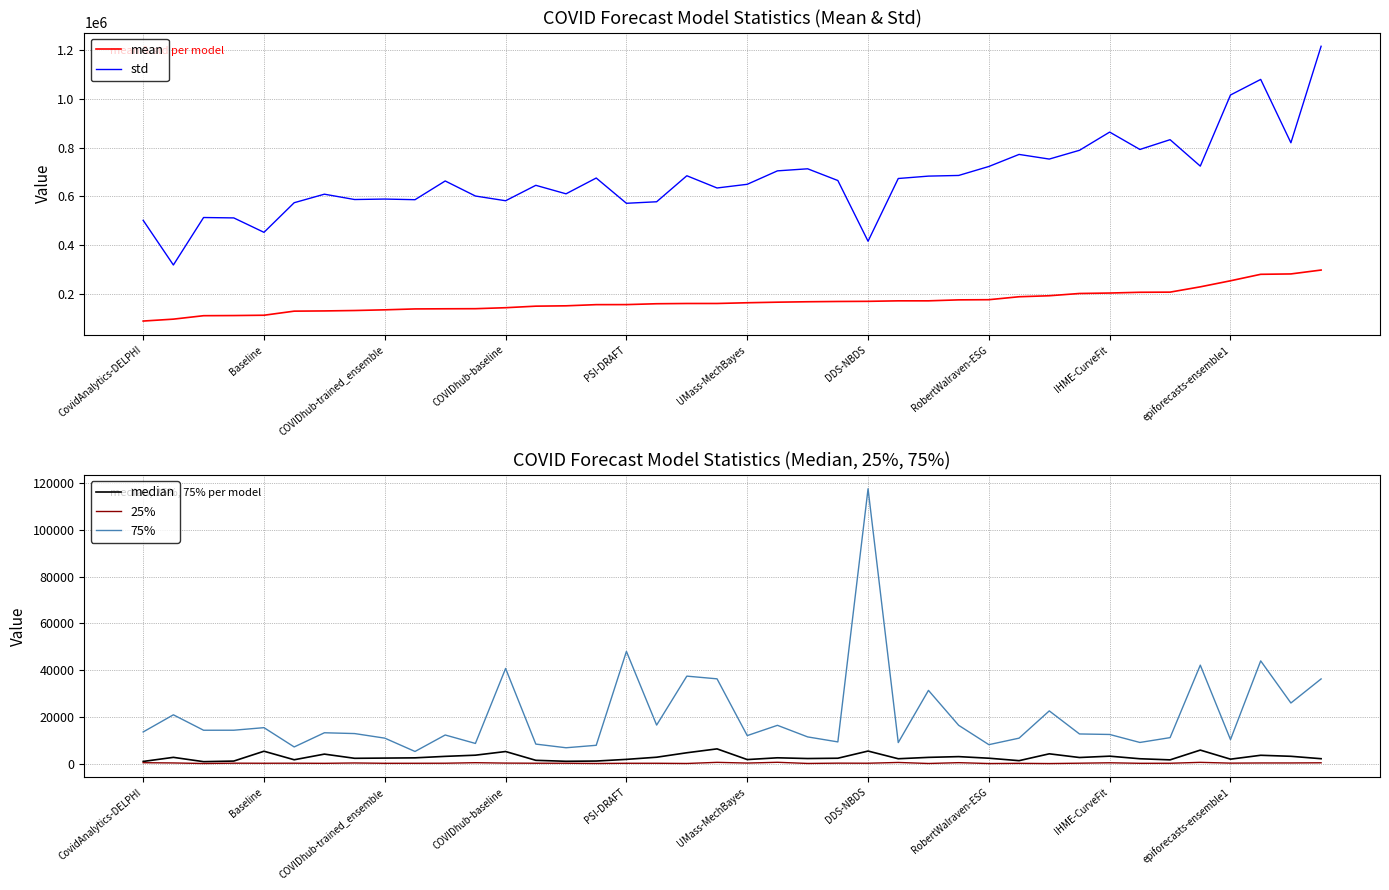

What is the sum of all 25% values?

10259.1